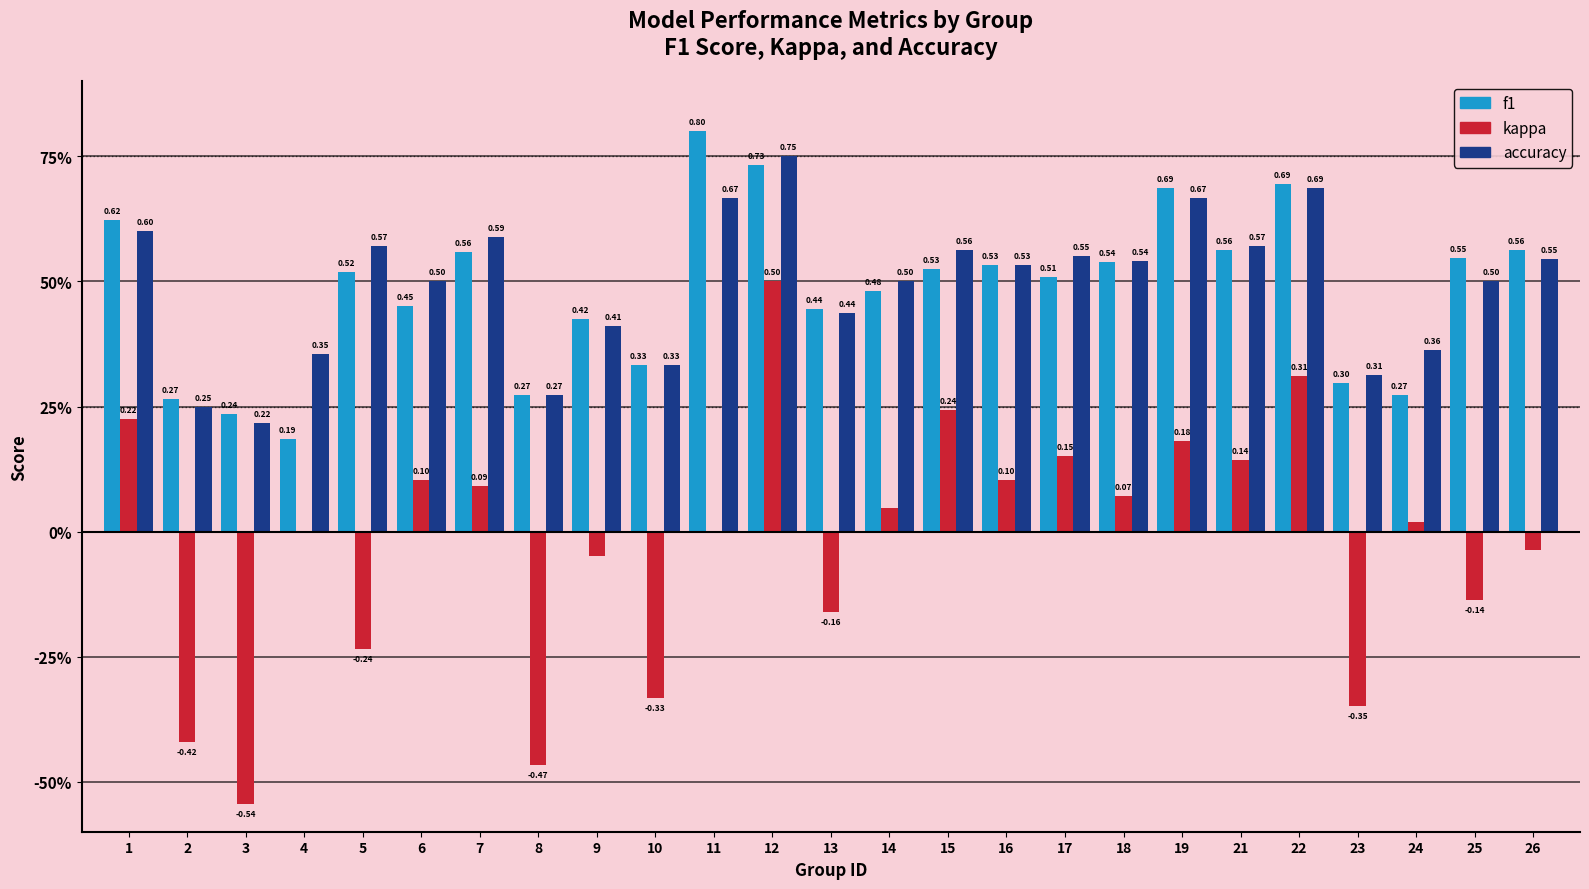

The accuracy series shows 0.9 at 18. True or false?

False